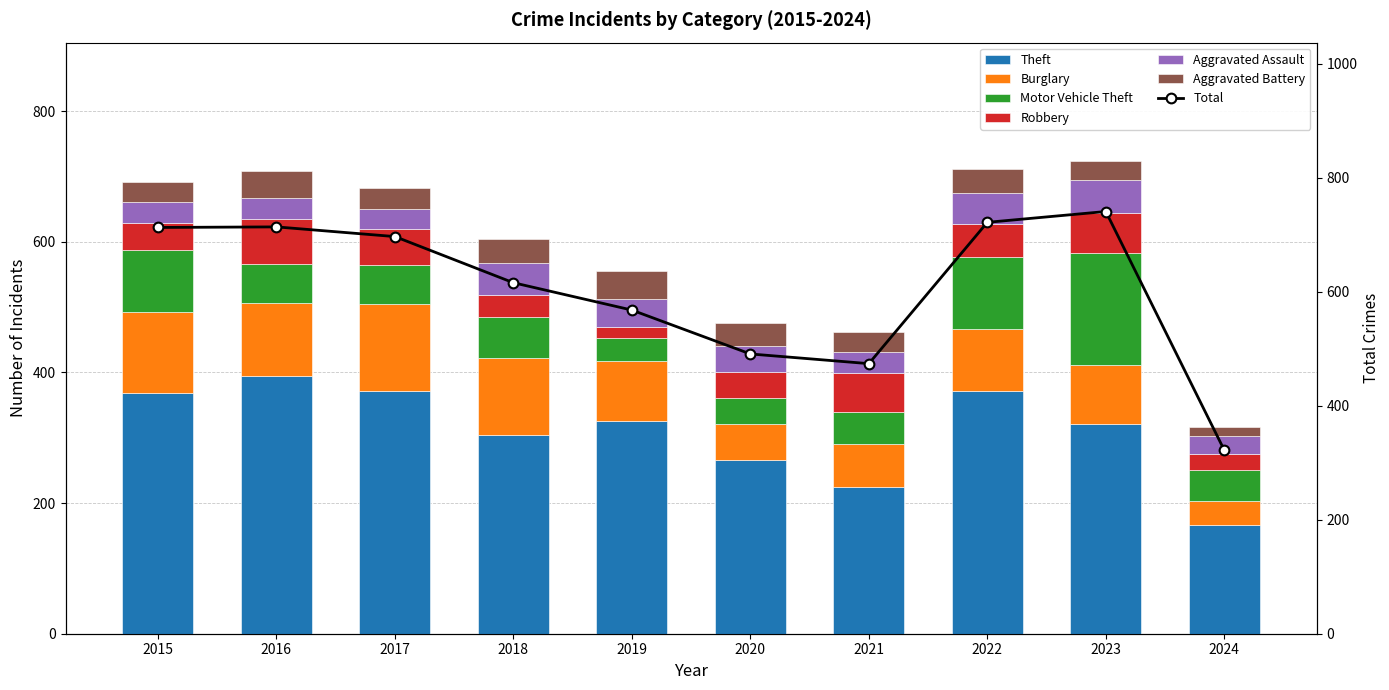

How many data points in Motor Vehicle Theft are less than 59?

4